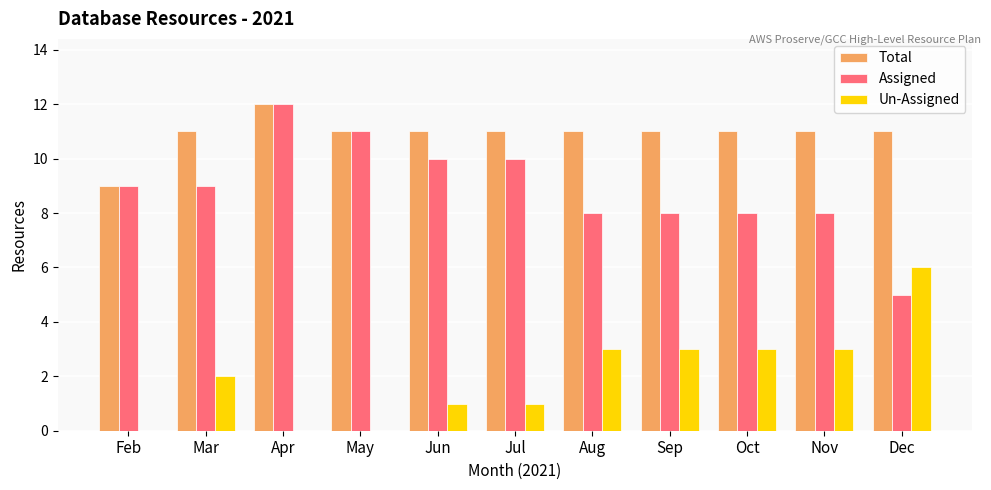

Which series has the largest total across all categories?

Total